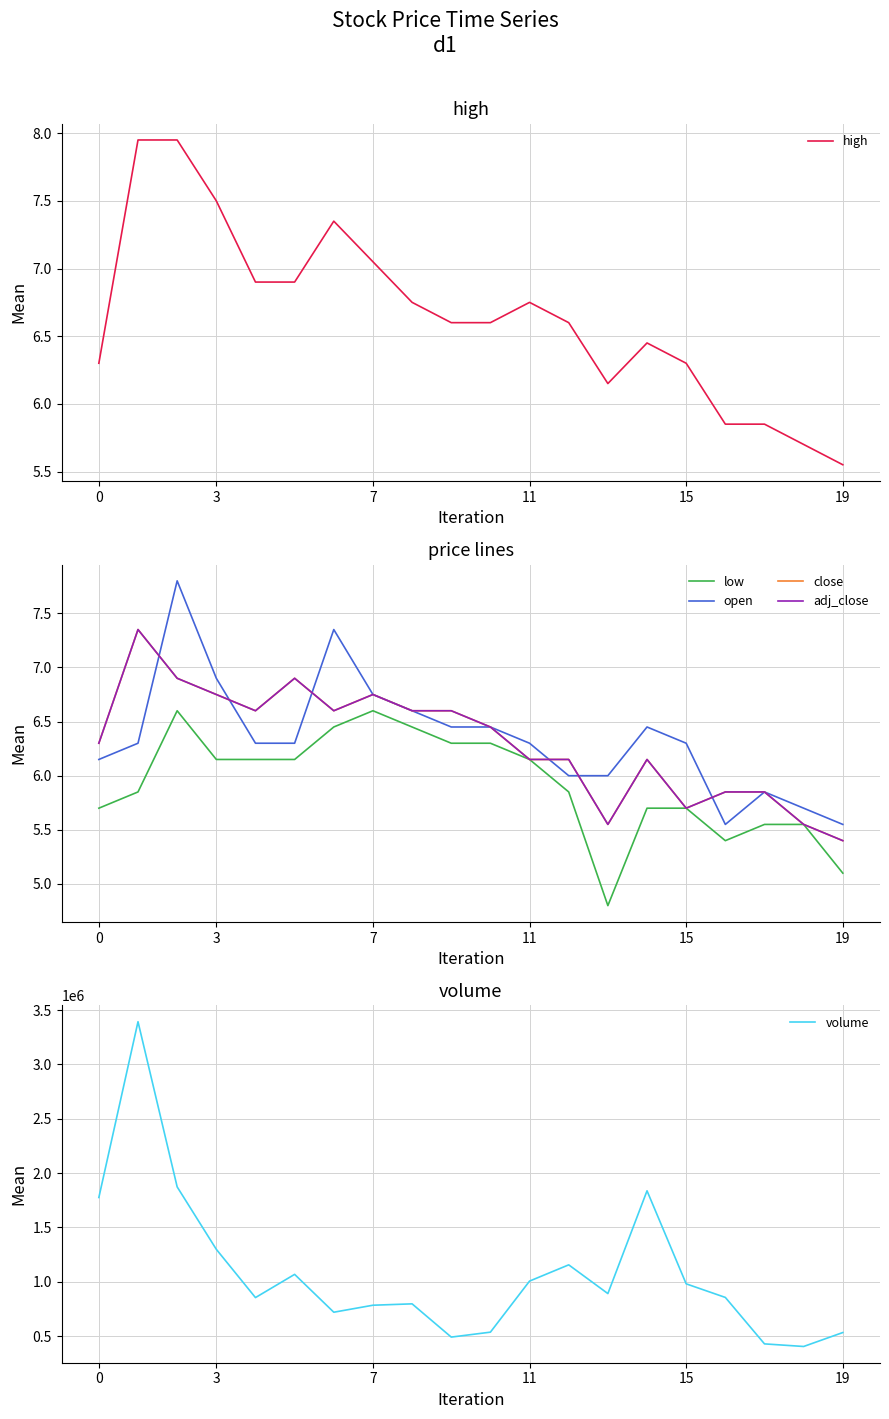

At which label does high reach its minimum?

19